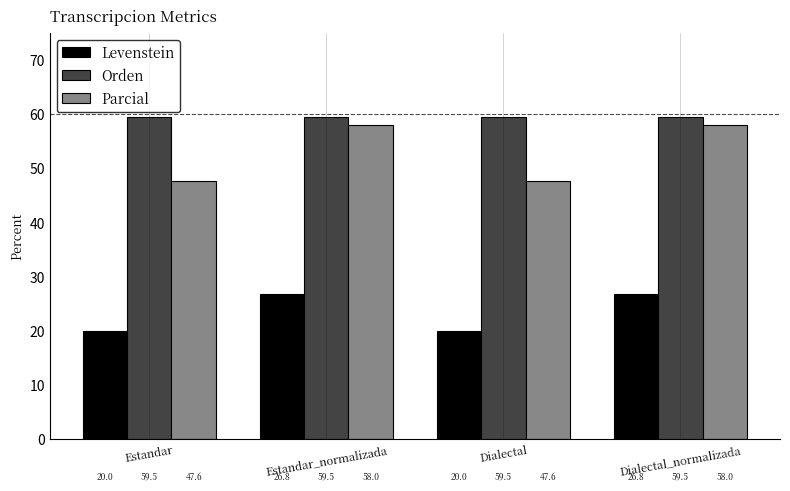

What is the minimum value shown in the chart?

20.0